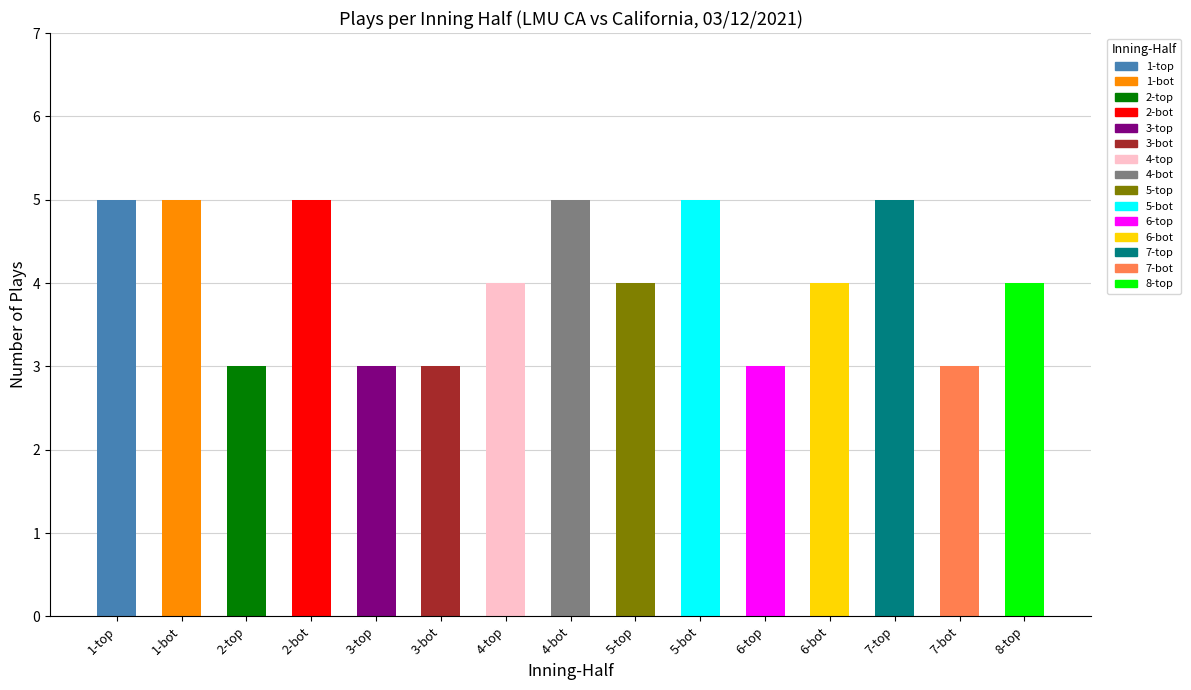

True or false: the data shows 5 at 4-bot.

True